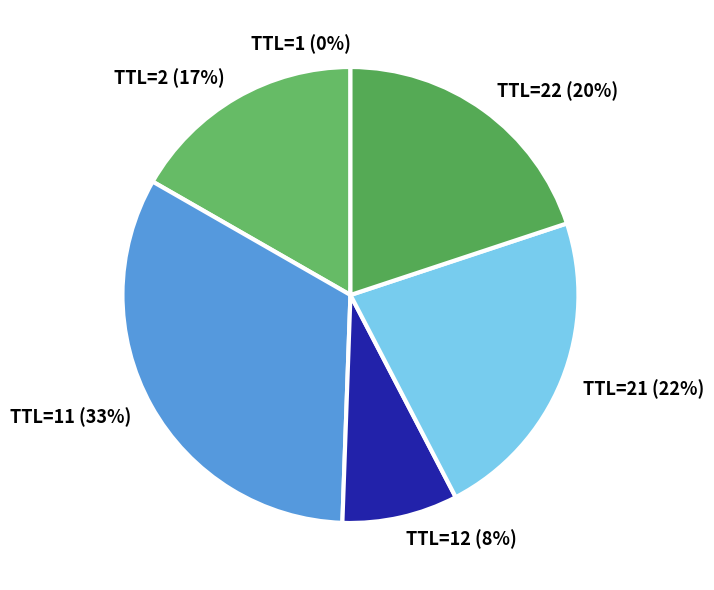

Is there any slice that represents more than half of the pie?

No